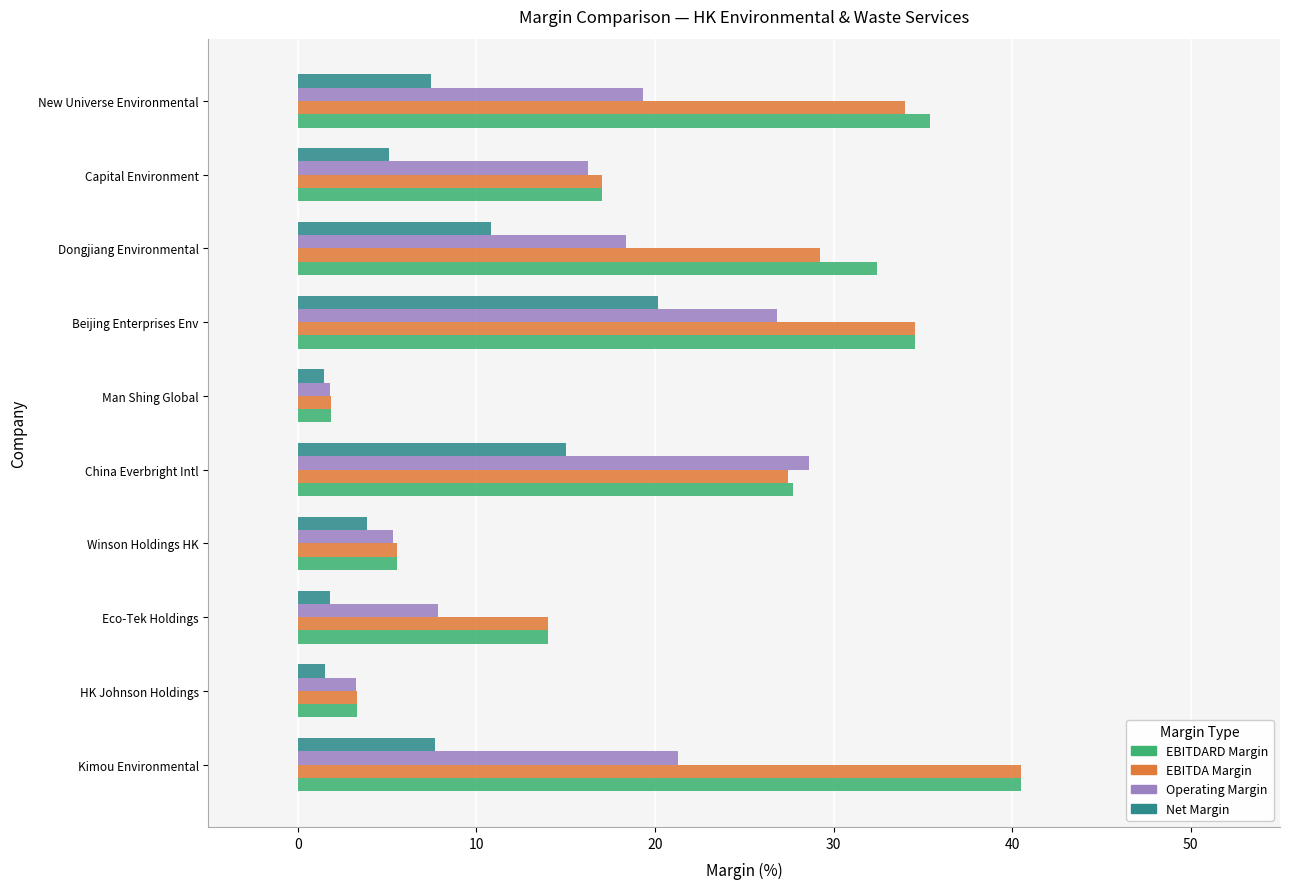

Between Dongjiang Environmental and Capital Environment, which series saw the biggest shift?

EBITDARD Margin